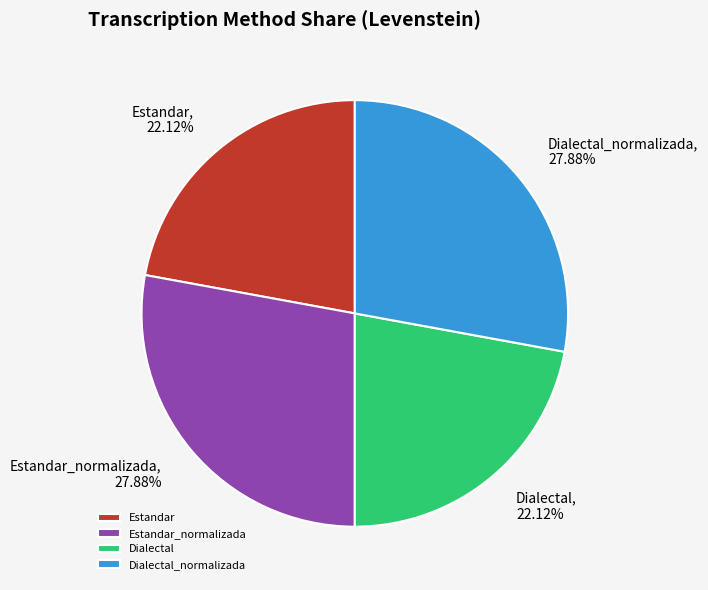

To the nearest percent, what portion does Dialectal_normalizada represent?

28%